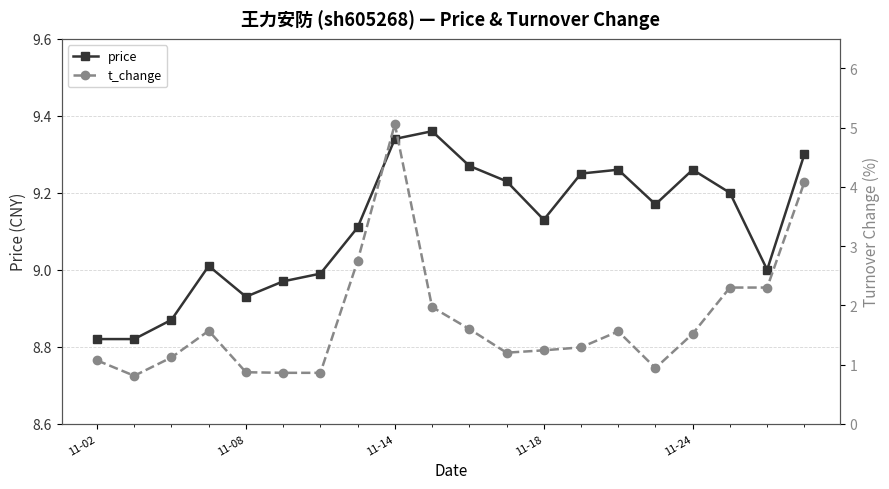

Where is price nearest to the value 9?

18